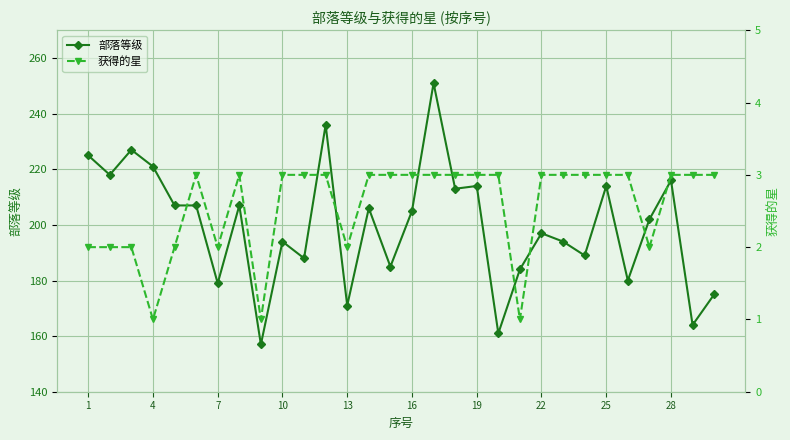

The value of 部落等级 at 28 is 387. True or false?

False